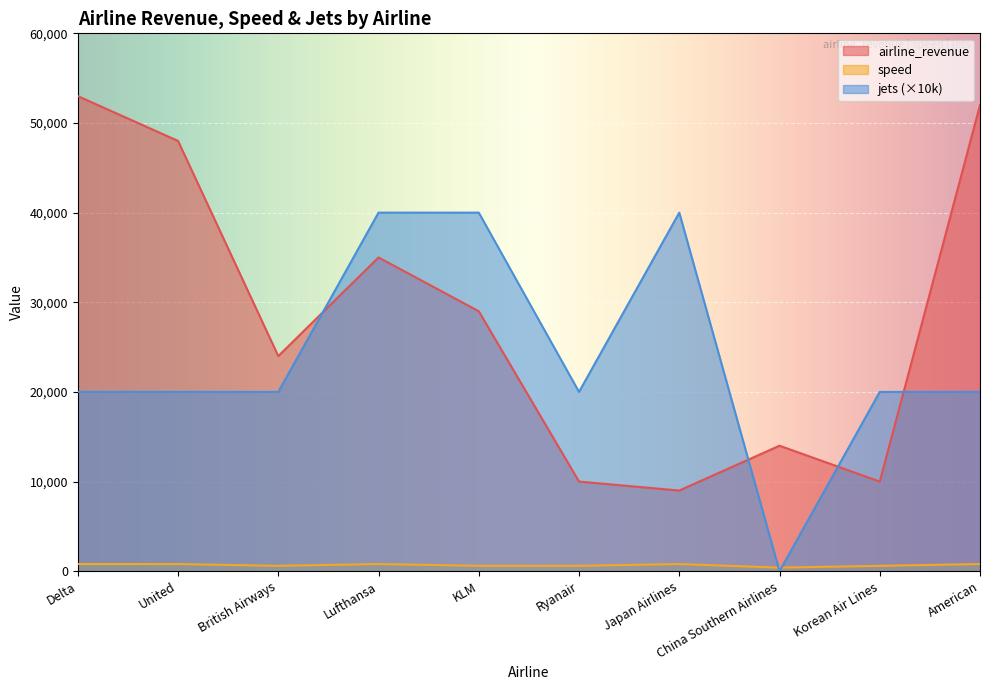

In airline_revenue, how many points are lower than both neighbors (excluding endpoints)?

3